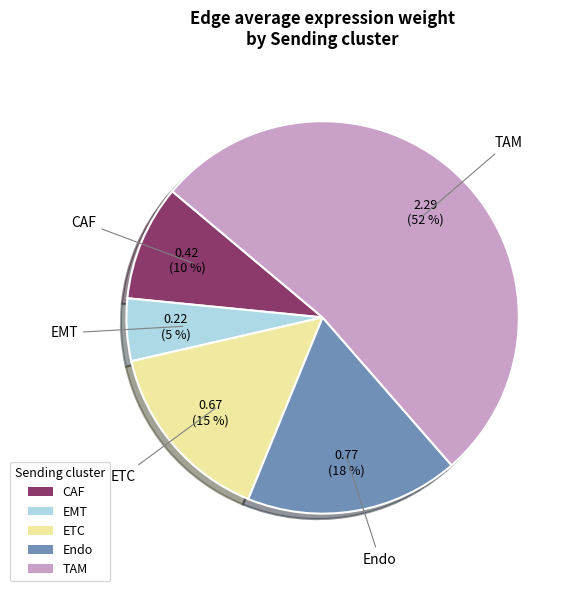

What is the smallest slice in the pie chart?

EMT